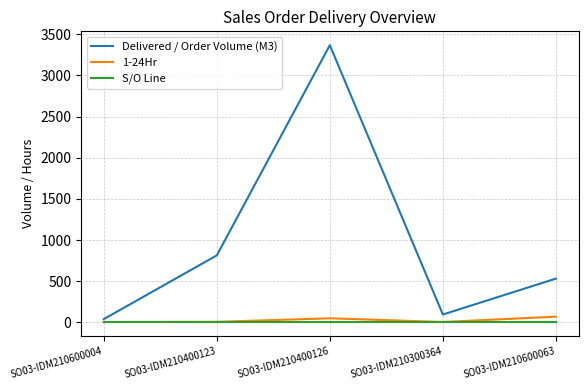

The 1-24Hr series shows 70.0 at SO03-IDM210600063. True or false?

True